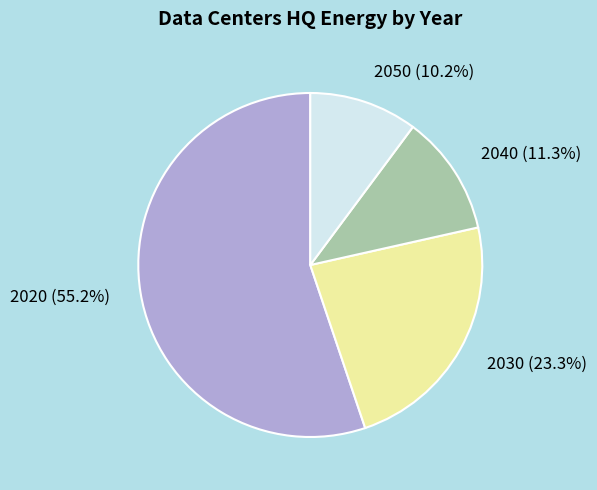

Count the number of slices in the pie.

4